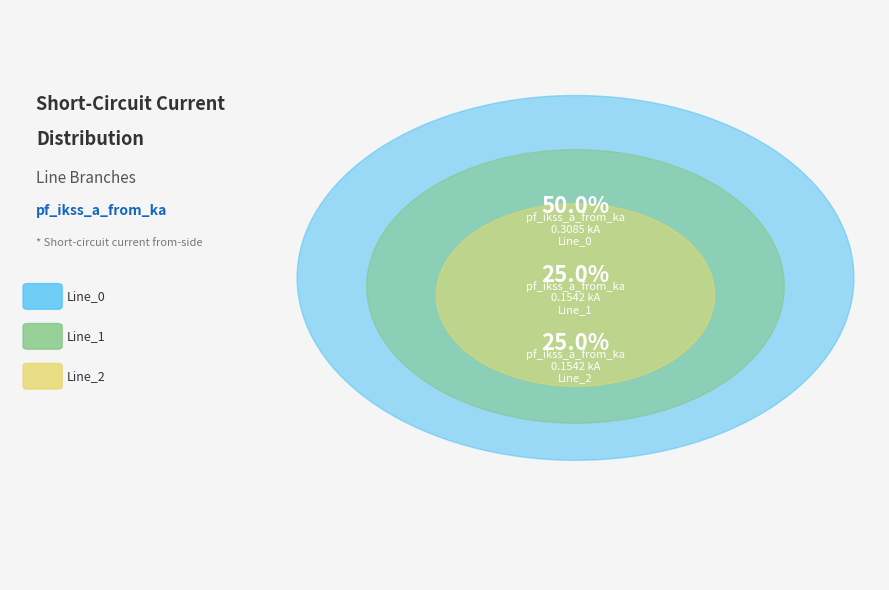

To the nearest percent, what percentage of the pie is Line_2?

25%